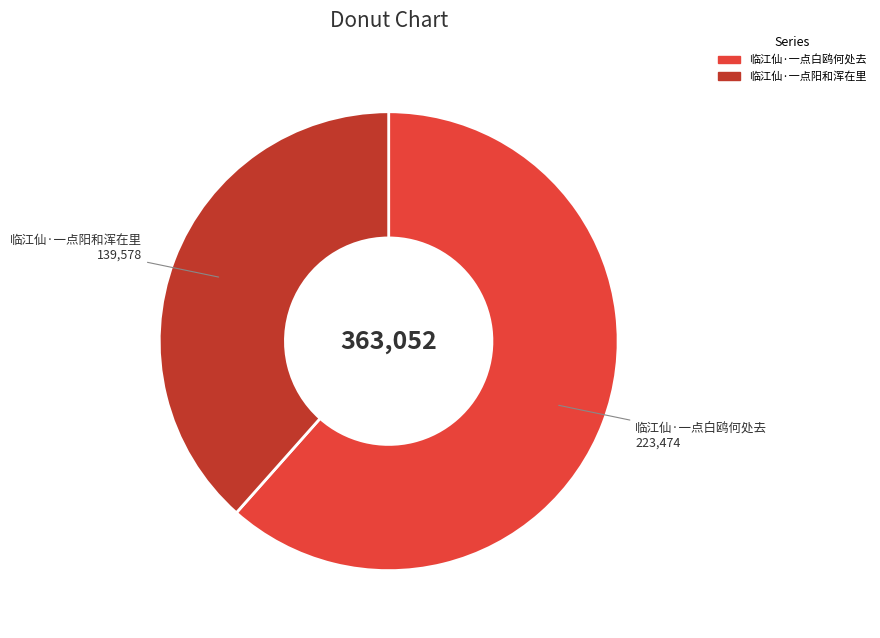

Is there any slice that represents more than half of the pie?

Yes